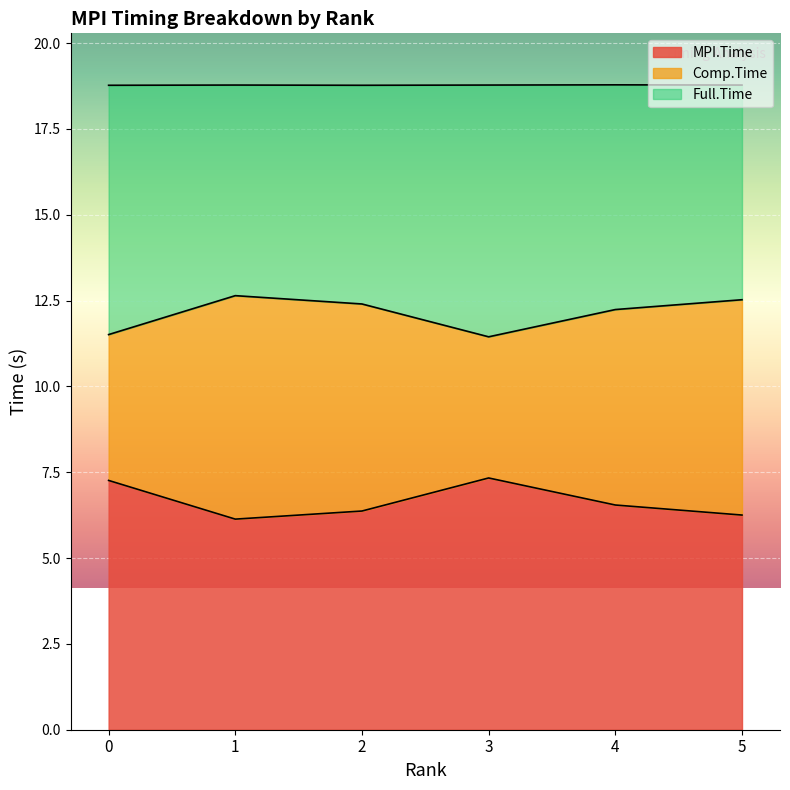

What is the total value across all series at 3?

18.8